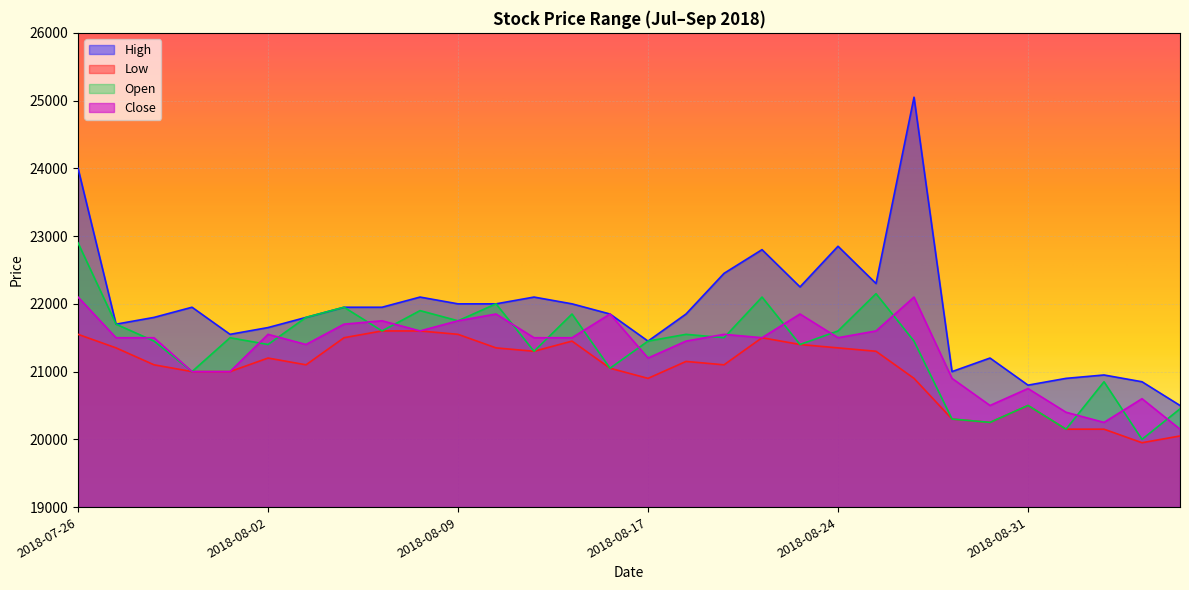

Which has a higher value, 2018-08-14 or 2018-08-06?

2018-08-14